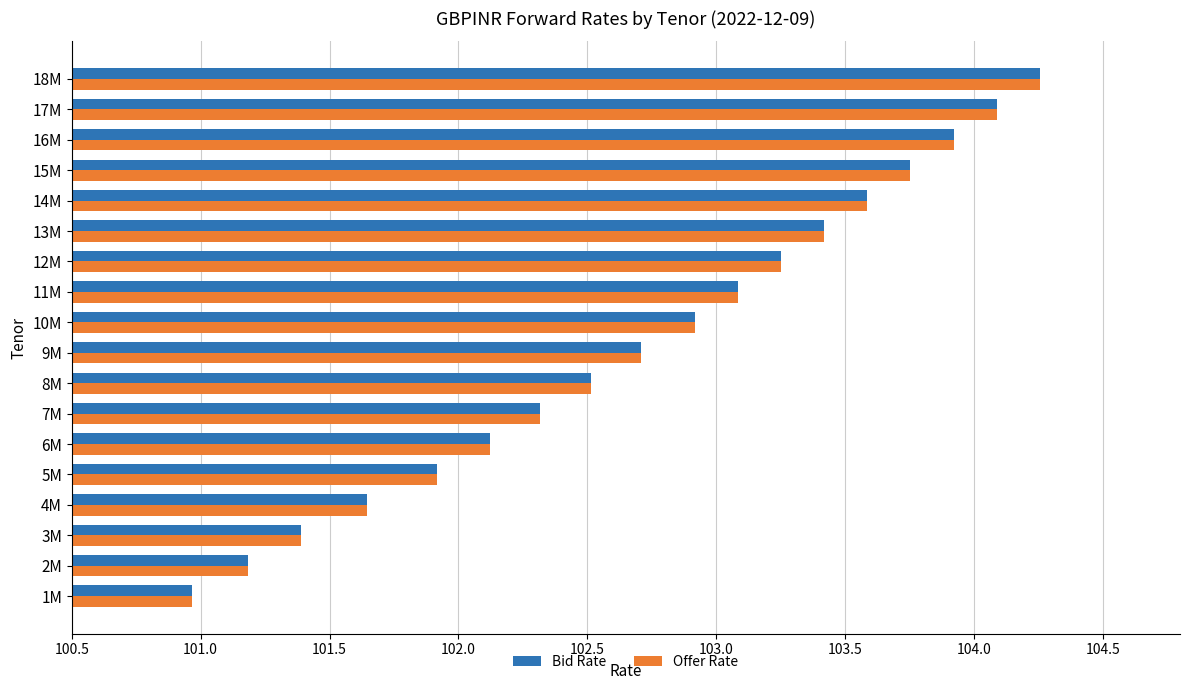

Is it true that Offer Rate equals 150.1 at 9M?

False